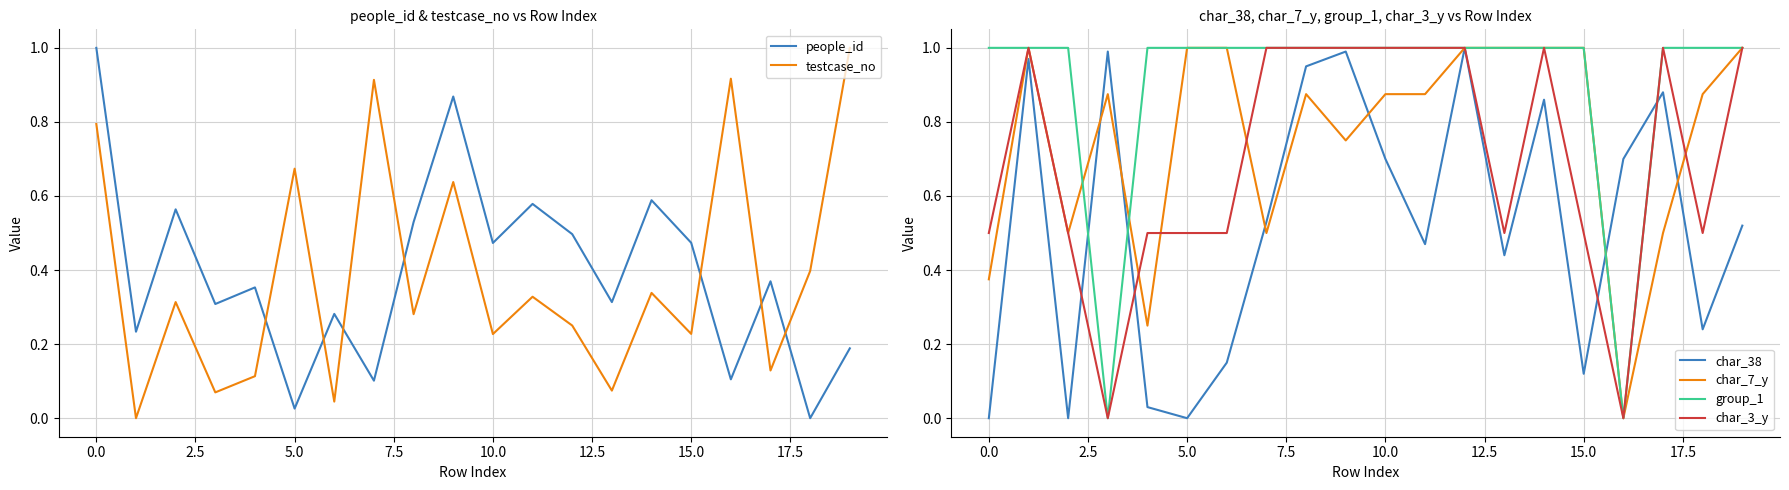

The value of char_7_y at 10.0 is 0.2. True or false?

False